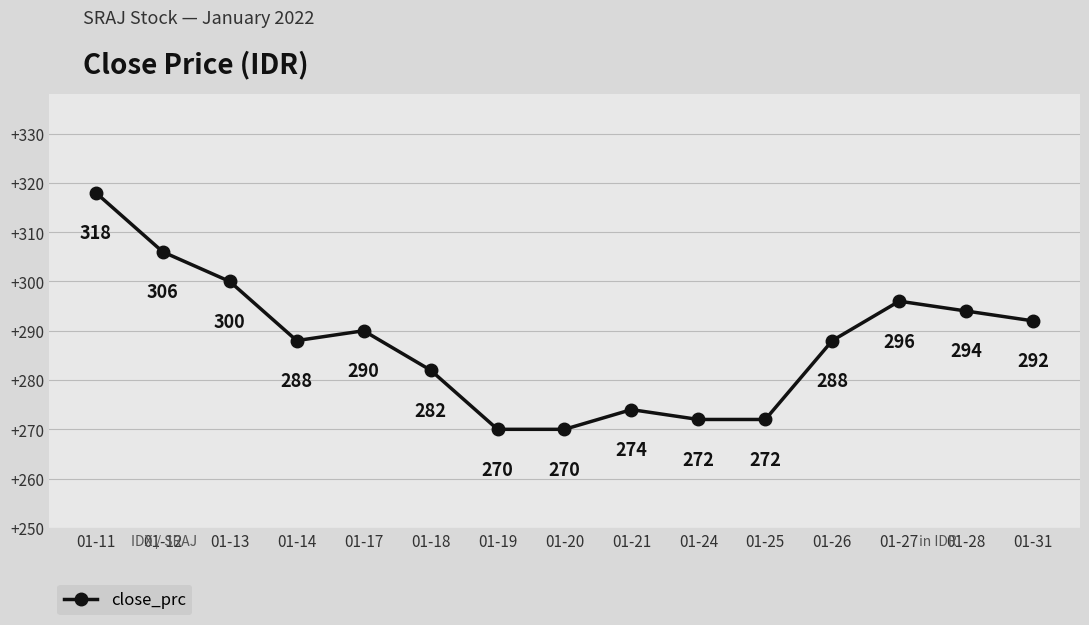

What is the value of the 15th point from the left?

292